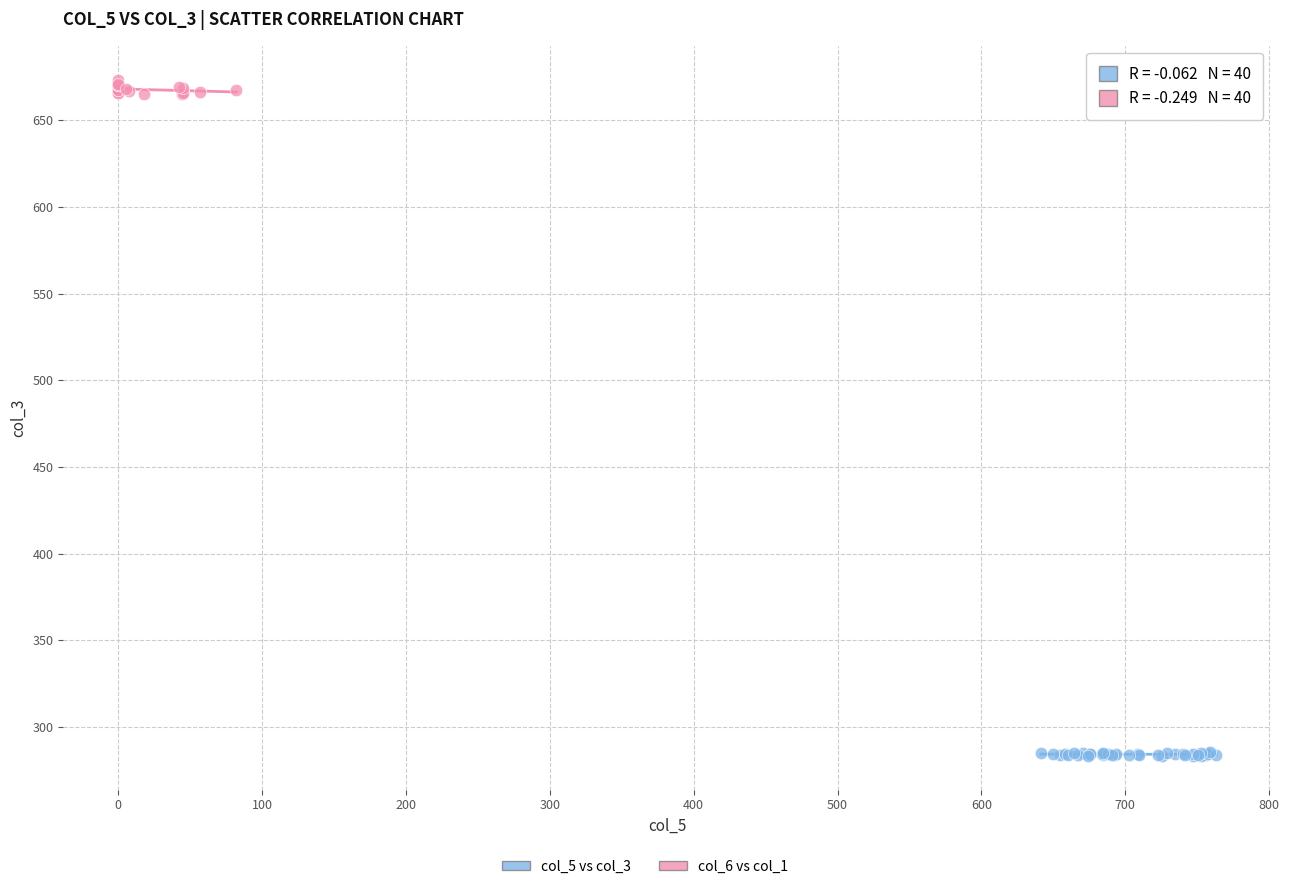

Which series has the largest Y range (max minus min)?

col_6 vs col_1